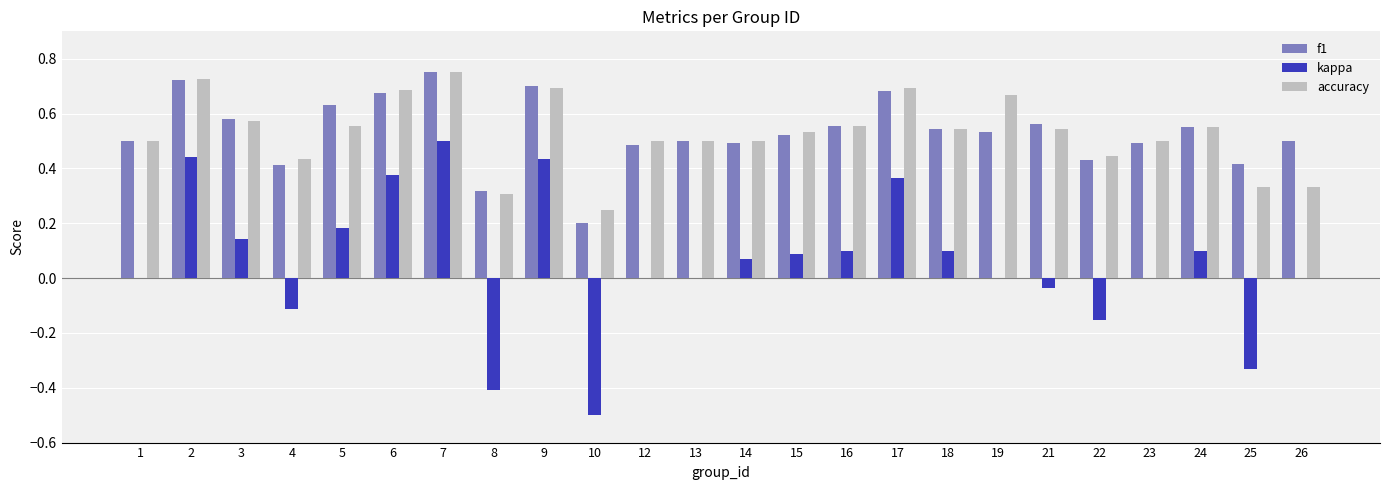

What is the sum of all accuracy values?

12.7